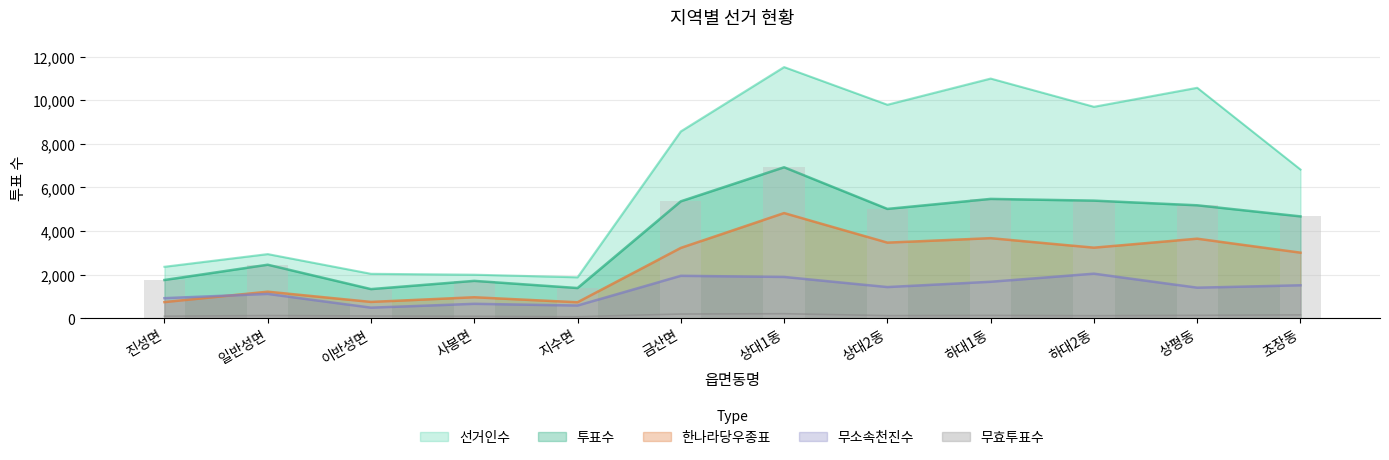

Reading left to right, what are all the values shown in this chart?

선거인수: 2360	2942	2038	1997	1878	8569	11520	9792	10993	9698	10570	6820
투표수: 1754	2454	1336	1714	1385	5362	6924	5014	5473	5394	5180	4671
한나라당우종표: 740	1217	748	962	732	3225	4823	3467	3672	3236	3648	3007
무소속천진수: 920	1115	484	661	582	1945	1894	1429	1672	2043	1401	1511
무효투표수: 94	122	104	91	71	192	207	118	129	115	131	153